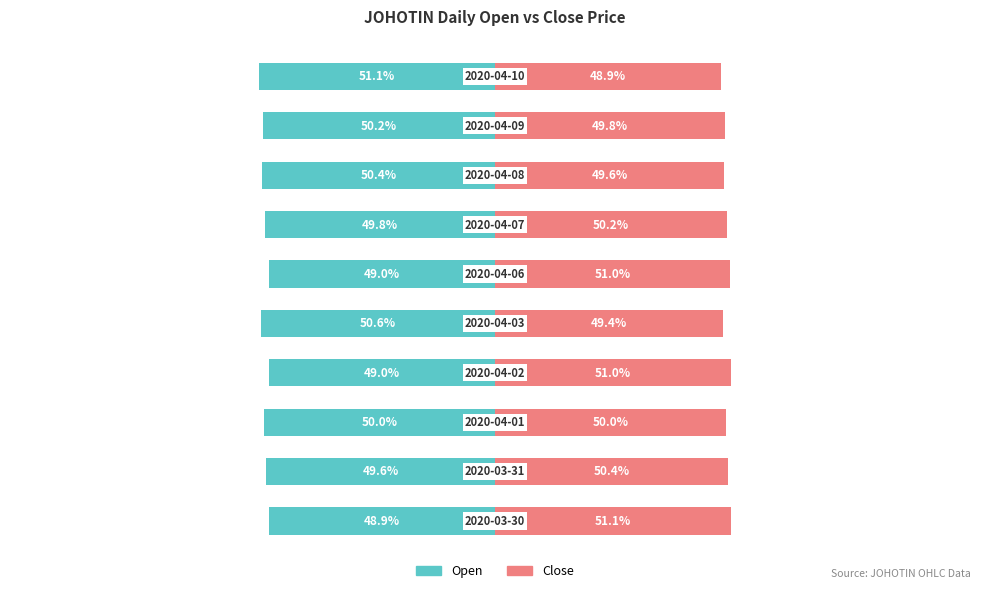

How many bars are there in each group?

2